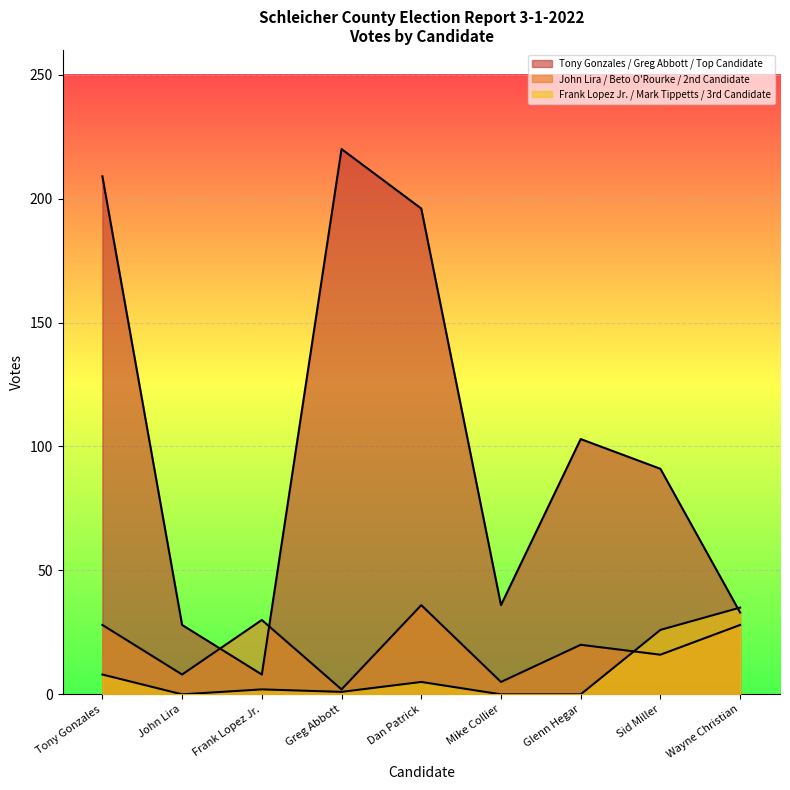

True or false: Dan Patrick and Tony Gonzales cross at least once.

True